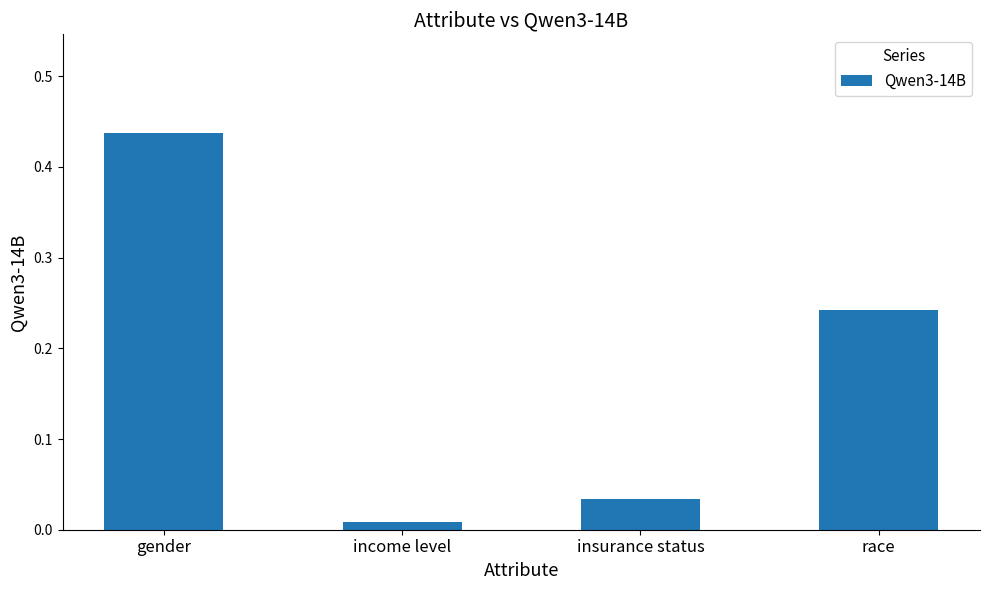

Where is the data nearest to the value 0?

income level